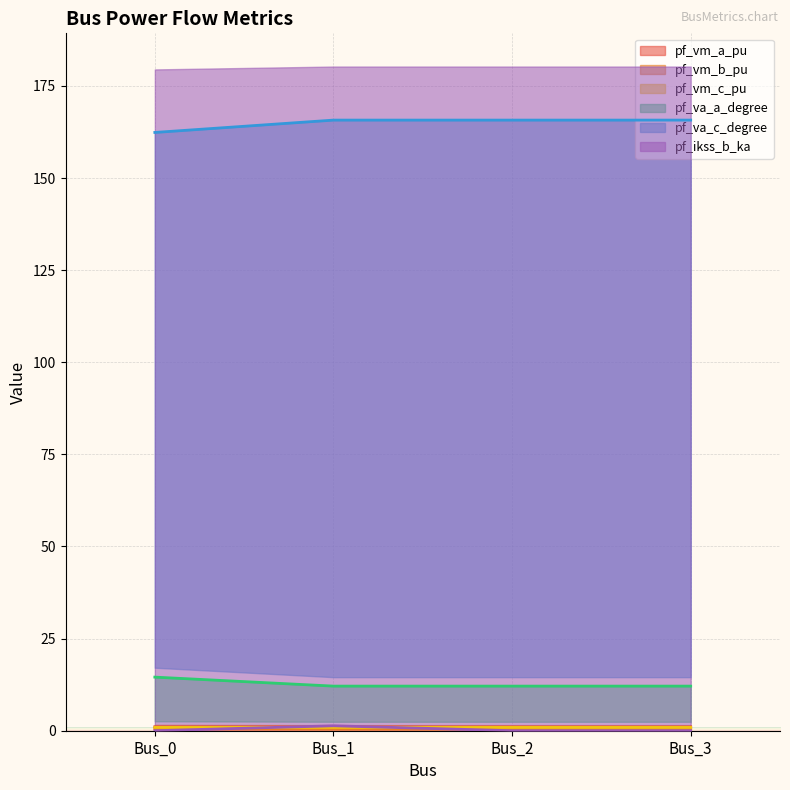

At which category does pf_ikss_b_ka reach its first local peak?

Bus_1